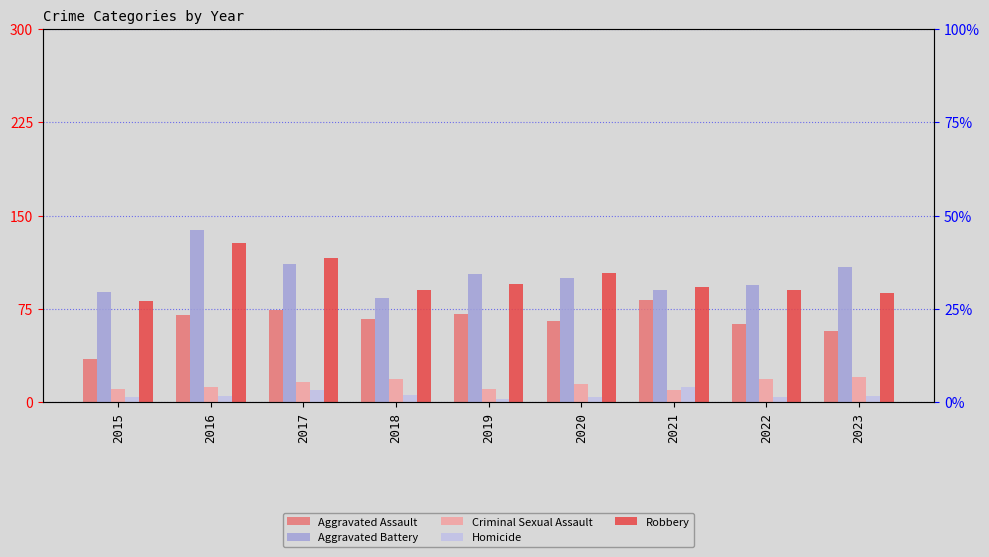

At which label is Aggravated Battery closest to 111?

2017